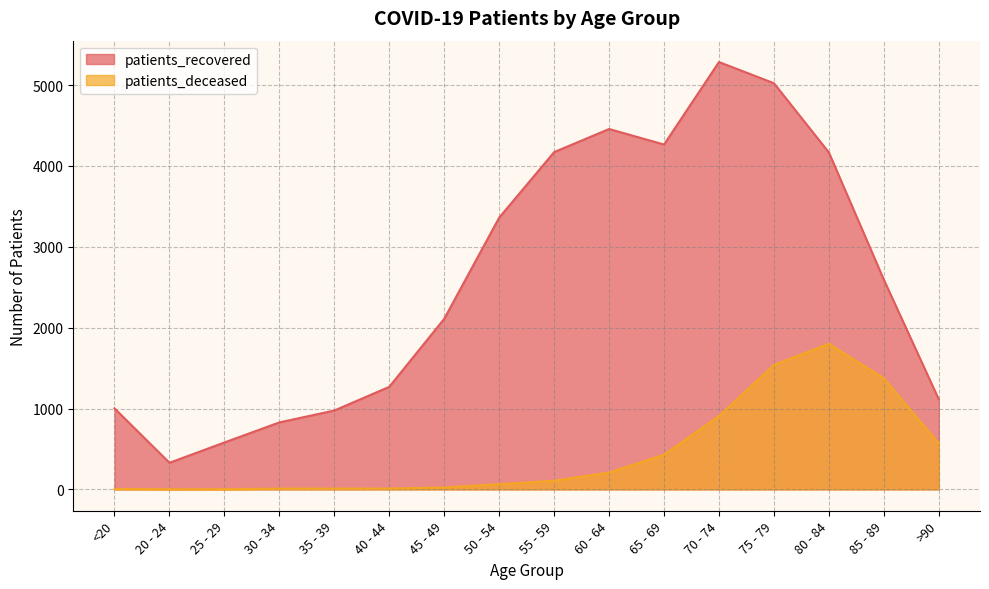

At which label does patients_deceased reach its minimum?

20 - 24